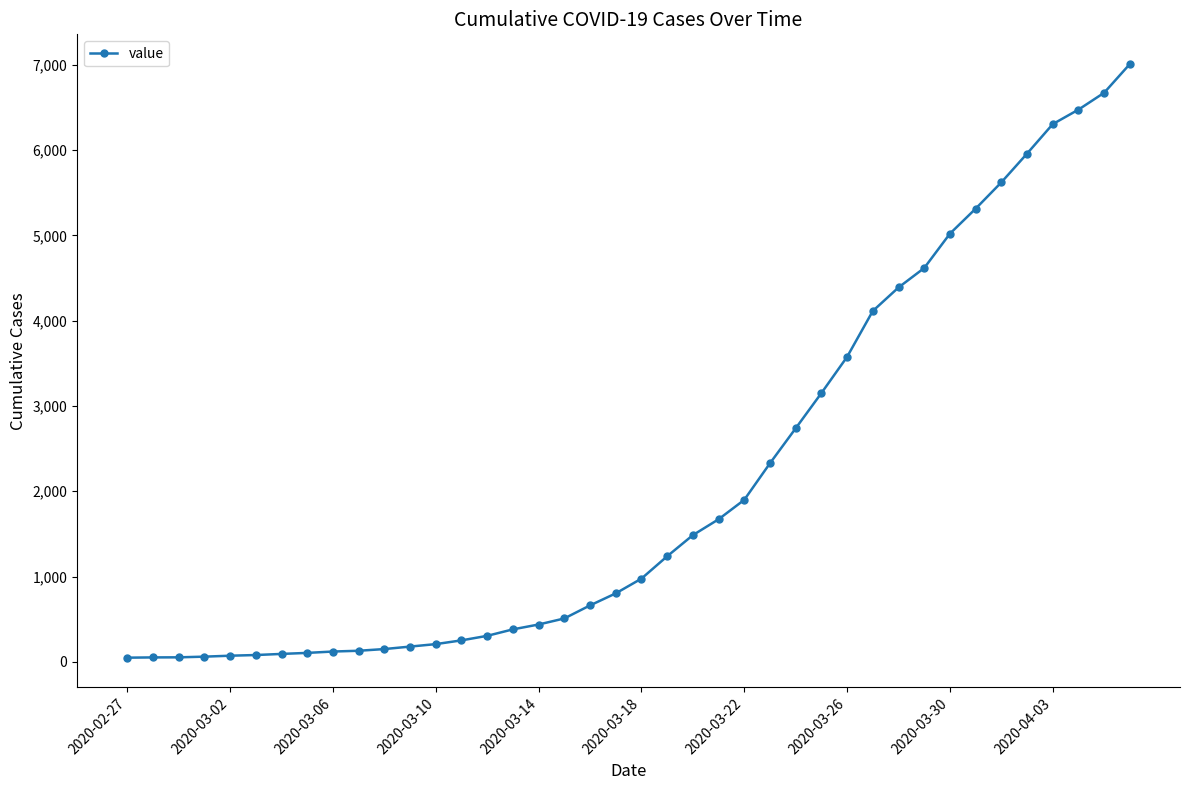

What is the difference between the maximum and minimum values?

6963